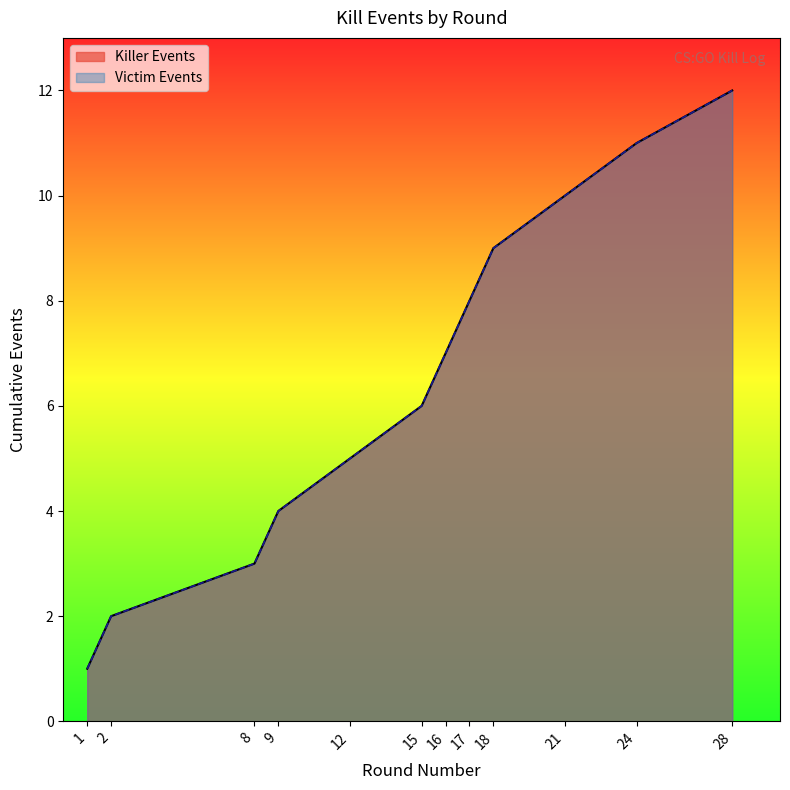

What is the change in value from 2 to 18?

+7